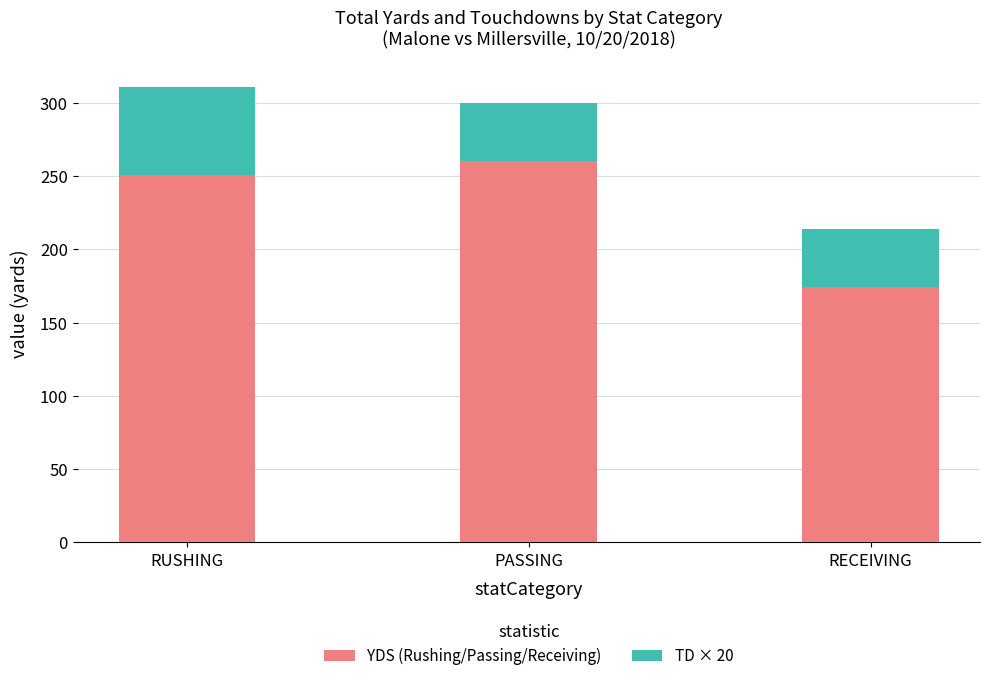

At which category is the sum across all series the highest?

RUSHING